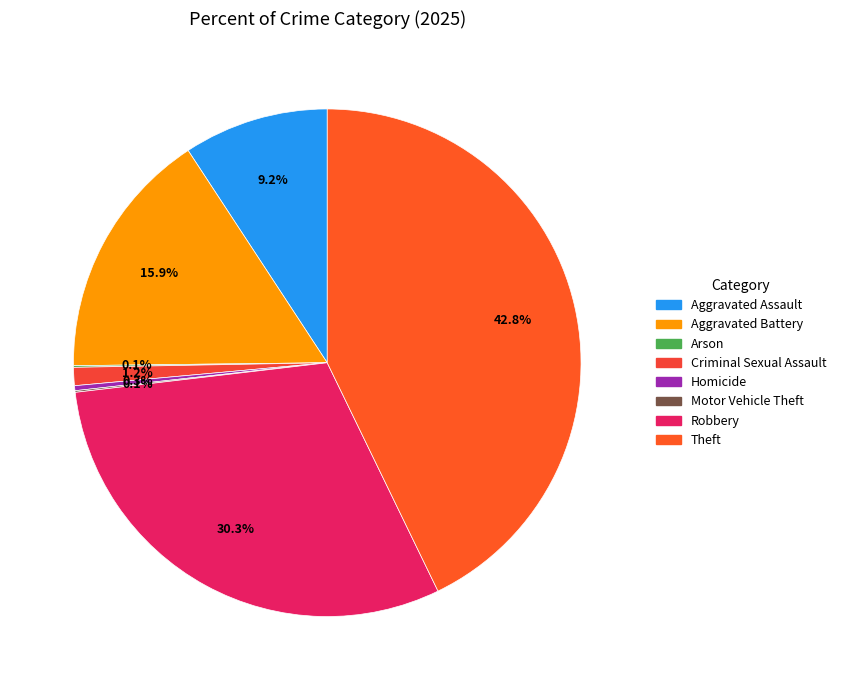

What portion of the pie excludes Aggravated Assault?

90.8%